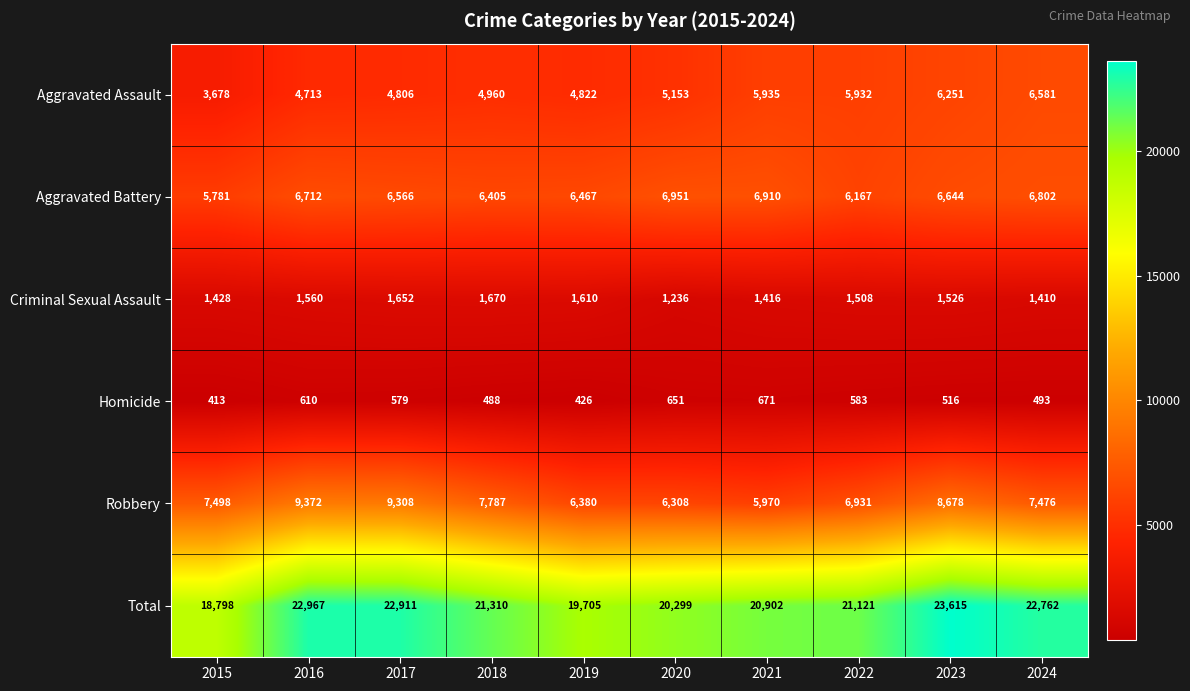

What is the spread (max minus min) of values at 2017?

22332